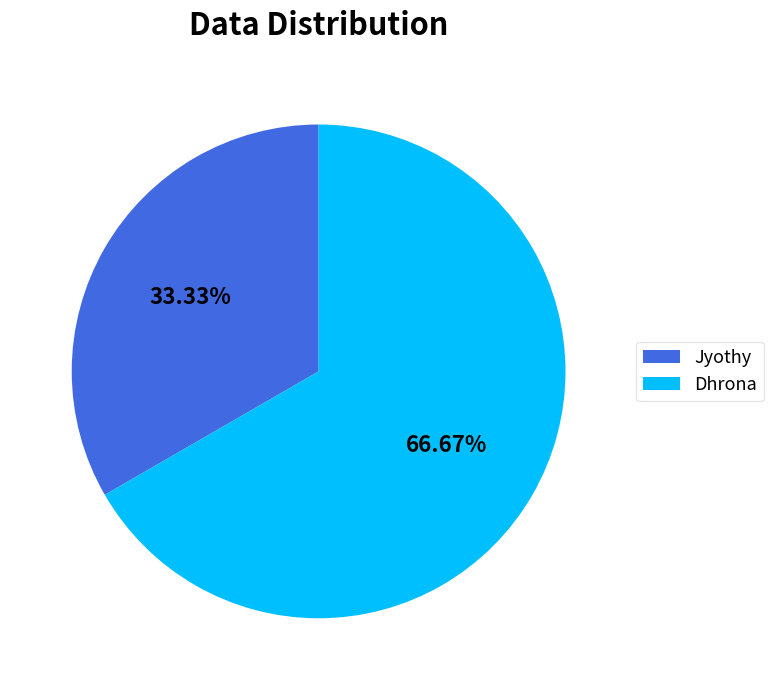

What is the majority slice?

Dhrona